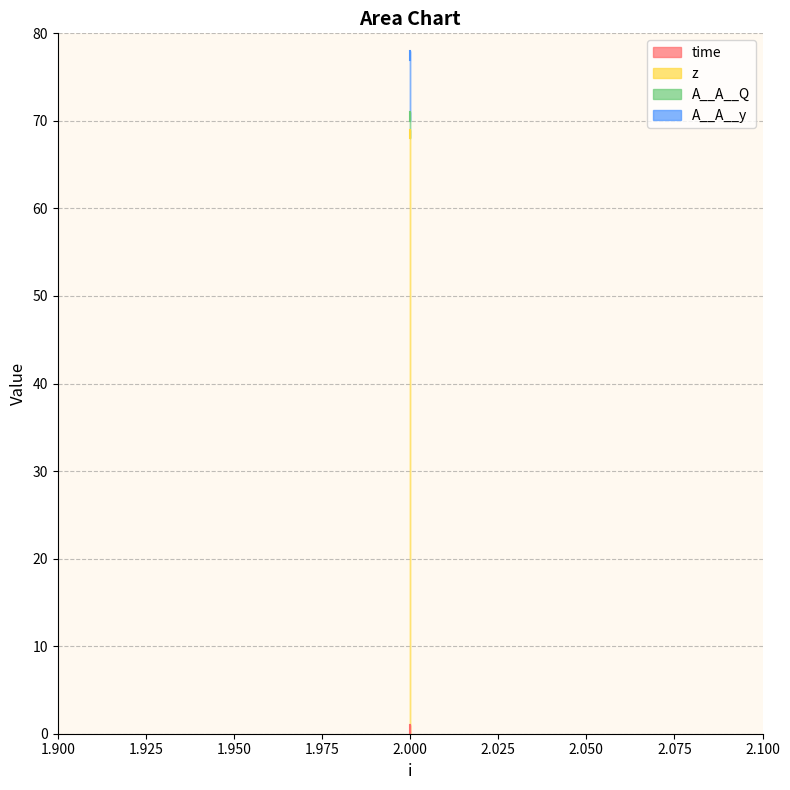

Which series has the largest total across all categories?

z